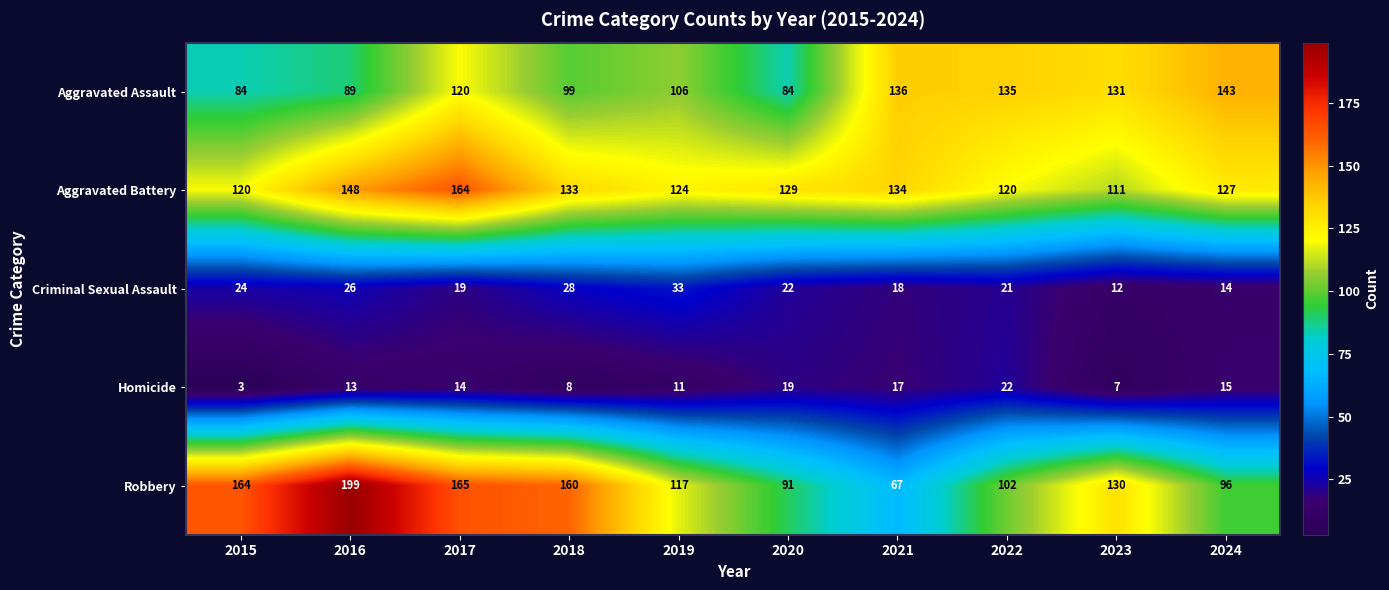

How many data points does each series have?

10